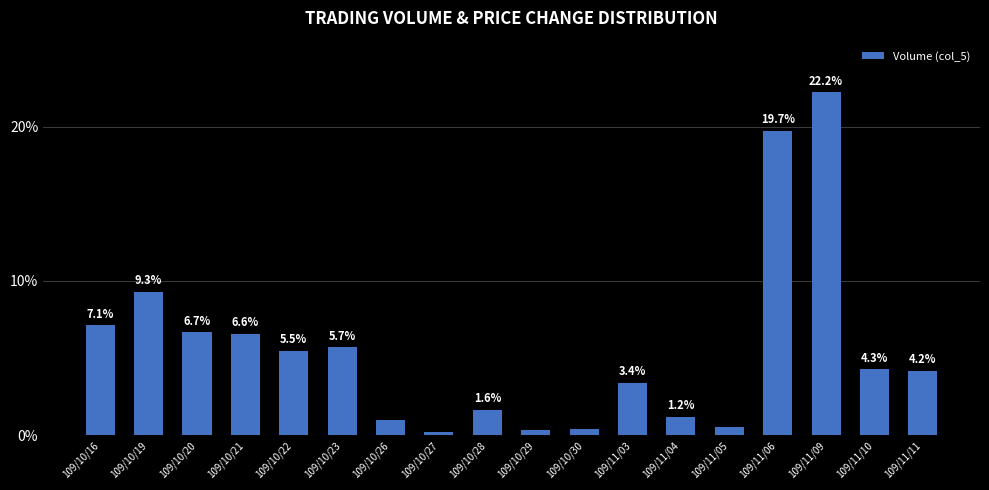

Which has a higher value, 109/10/21 or 109/11/04?

109/10/21